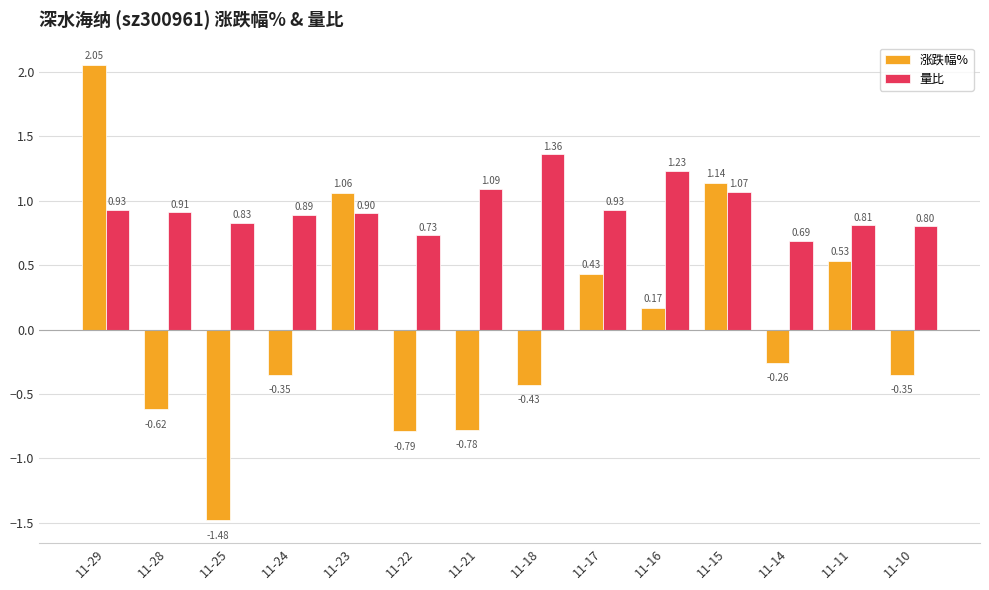

List the series in order of their peak value, lowest first.

量比, 涨跌幅%